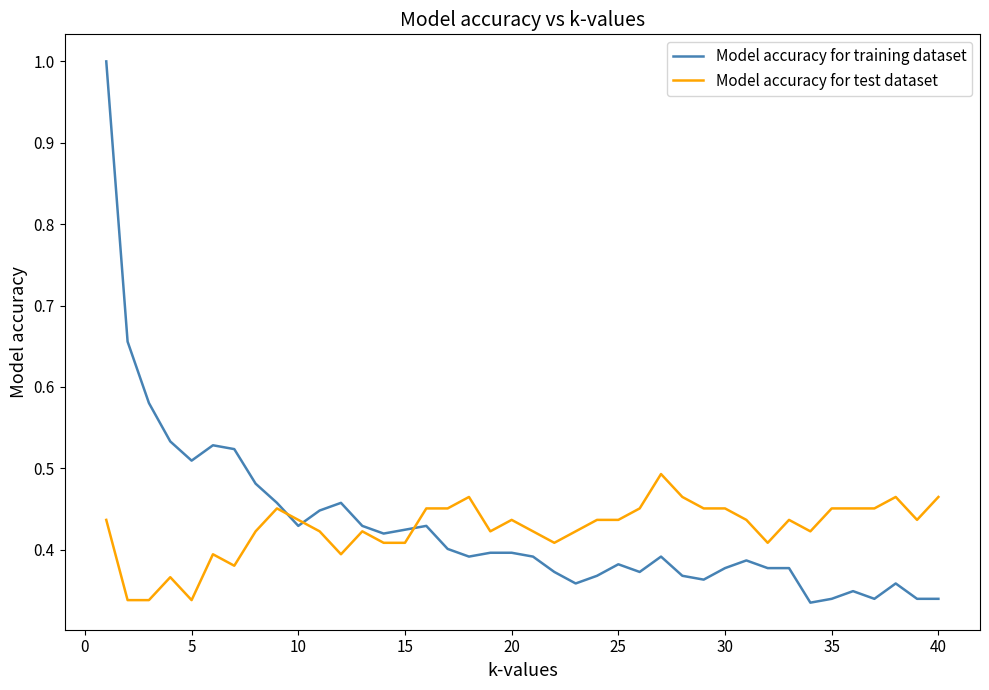

After their last crossing, which series has the higher values: Model accuracy for test dataset or Model accuracy for training dataset?

Model accuracy for test dataset